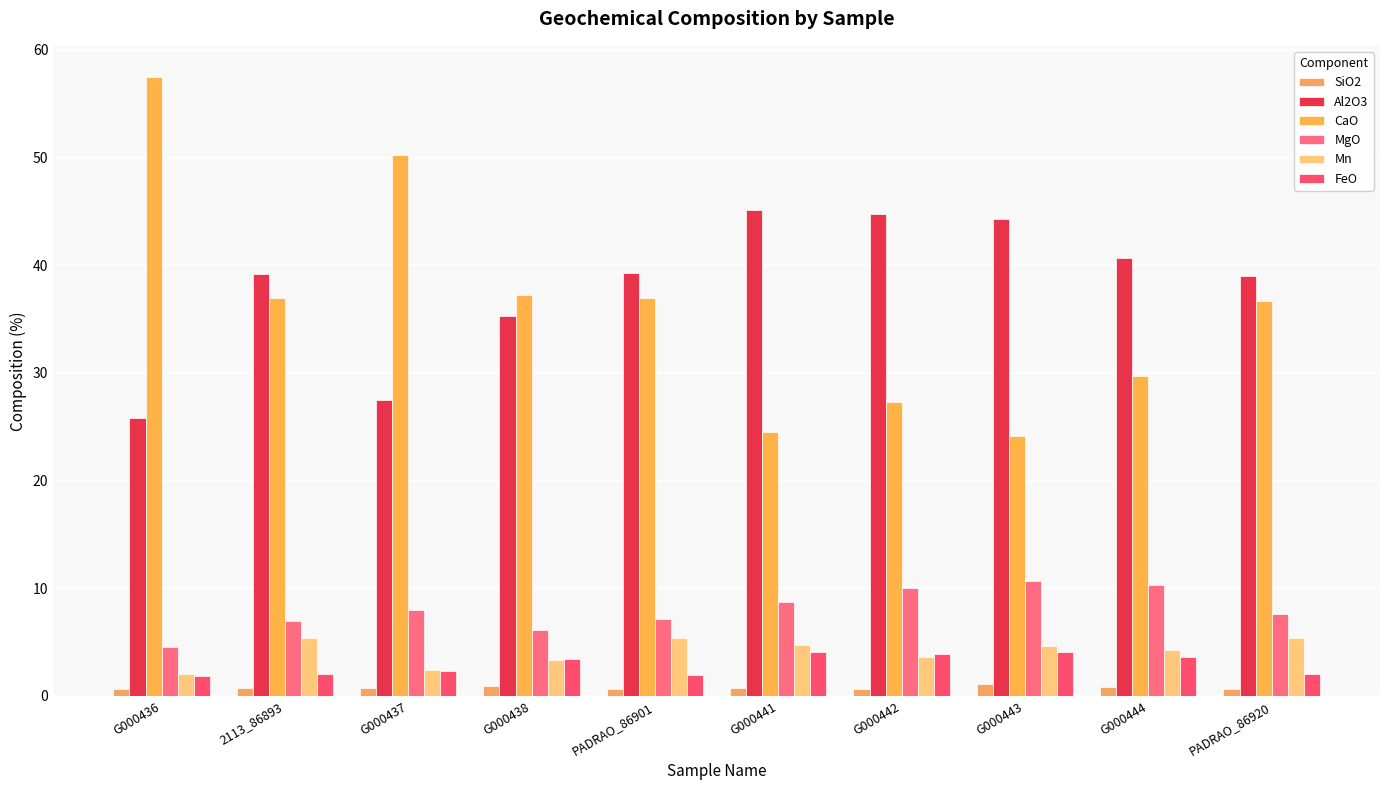

The value of Mn at G000441 is 4.7. True or false?

True